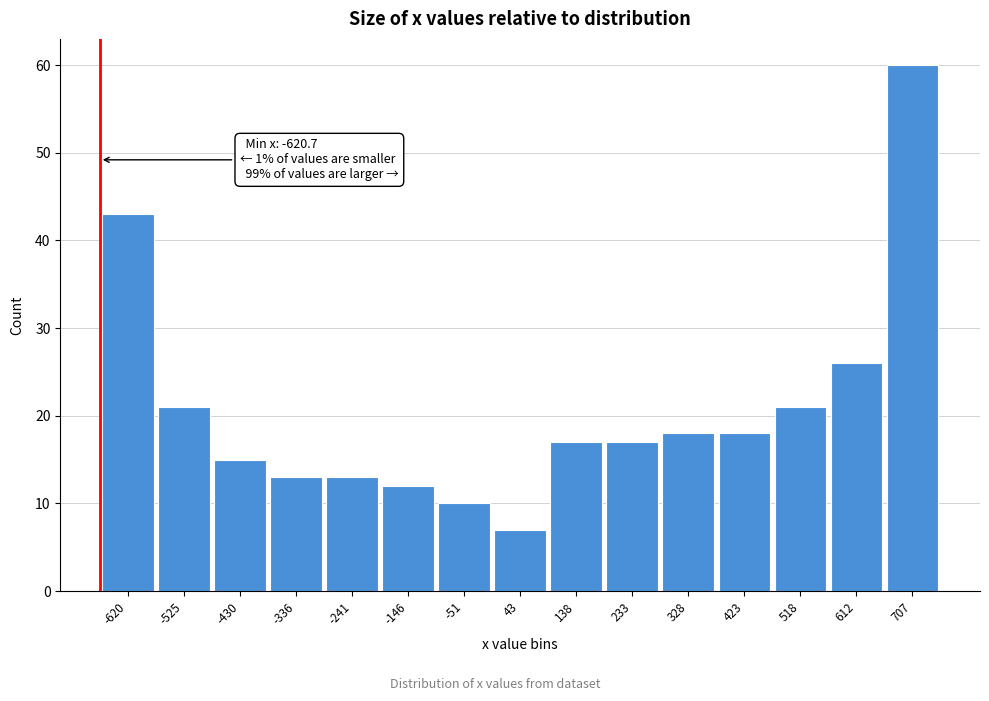

Reading left to right, list all the values displayed in this chart.

-620=43	-525=21	-430=15	-336=13	-241=13	-146=12	-51=10	43=7	138=17	233=17	328=18	423=18	518=21	612=26	707=60